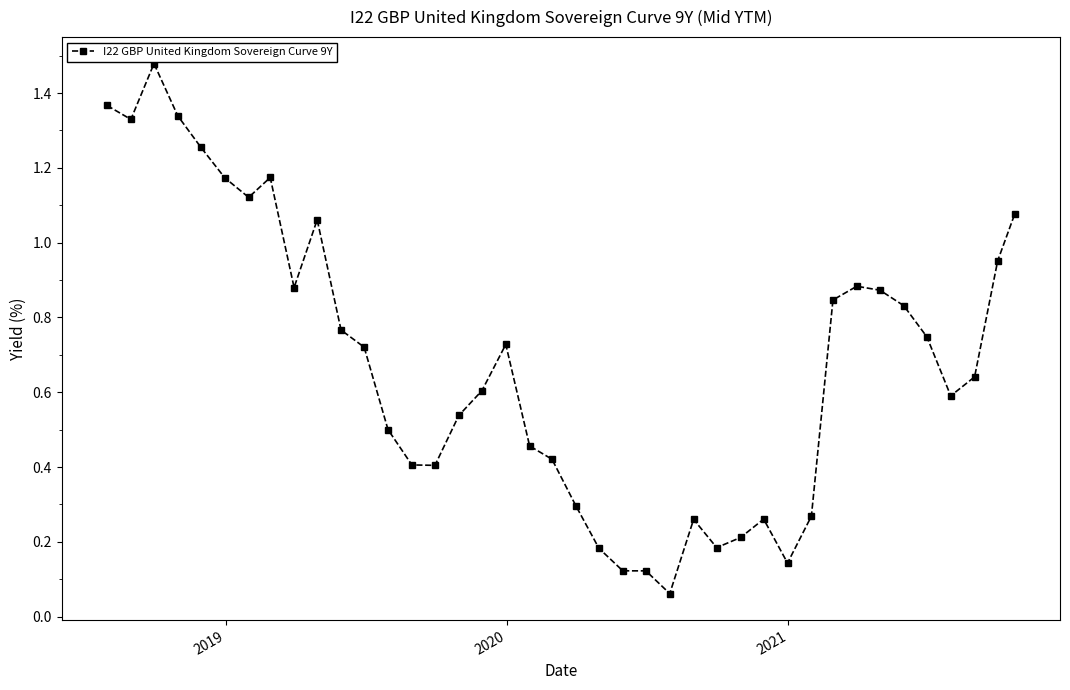

What is the sum of all values?

27.3